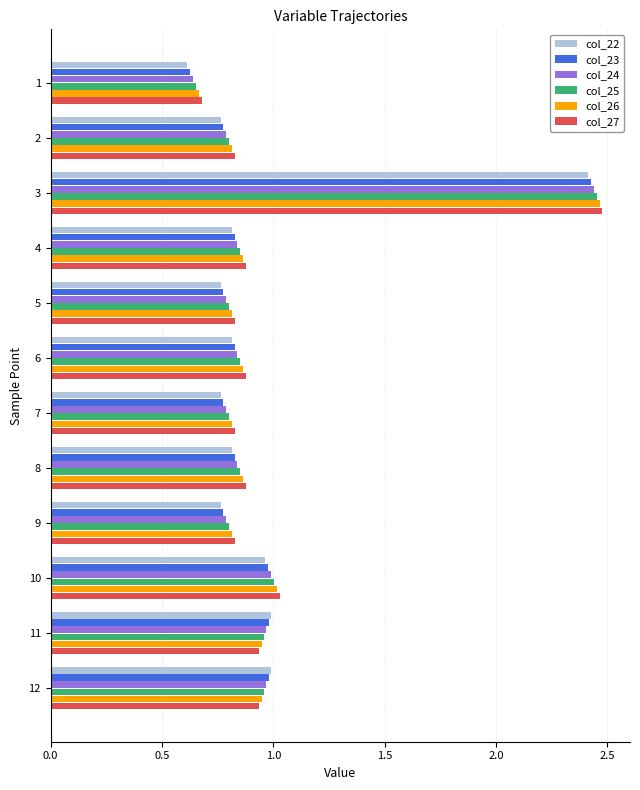

What is the sum of all col_23 values?

11.6